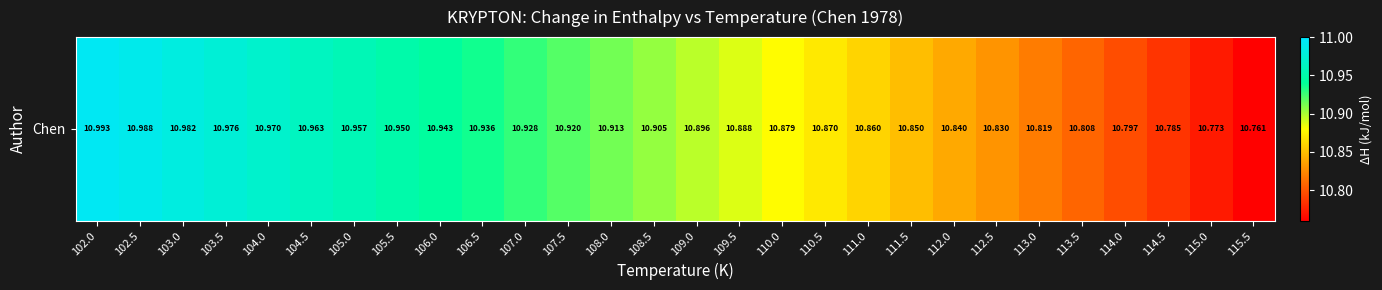

Reading left to right, list all the values displayed in this chart.

102.0=11.0	102.5=11.0	103.0=11.0	103.5=11.0	104.0=11.0	104.5=11.0	105.0=11.0	105.5=10.9	106.0=10.9	106.5=10.9	107.0=10.9	107.5=10.9	108.0=10.9	108.5=10.9	109.0=10.9	109.5=10.9	110.0=10.9	110.5=10.9	111.0=10.9	111.5=10.8	112.0=10.8	112.5=10.8	113.0=10.8	113.5=10.8	114.0=10.8	114.5=10.8	115.0=10.8	115.5=10.8